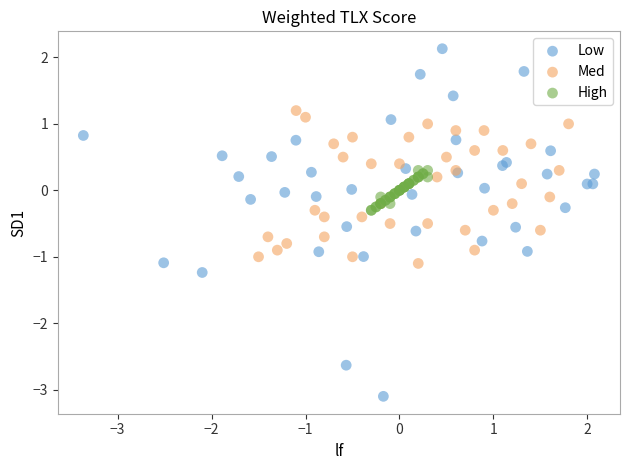

Which series contains the lowest Y value?

Low